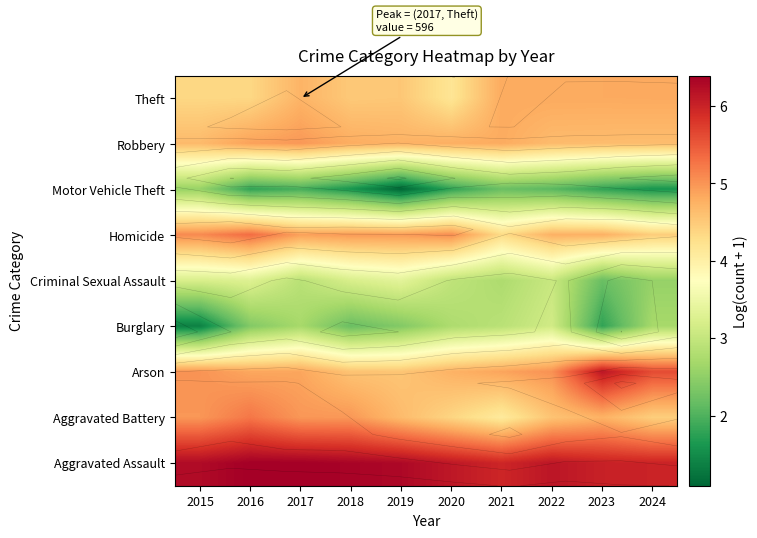

The value of Motor Vehicle Theft at 2019 is 0.4. True or false?

False